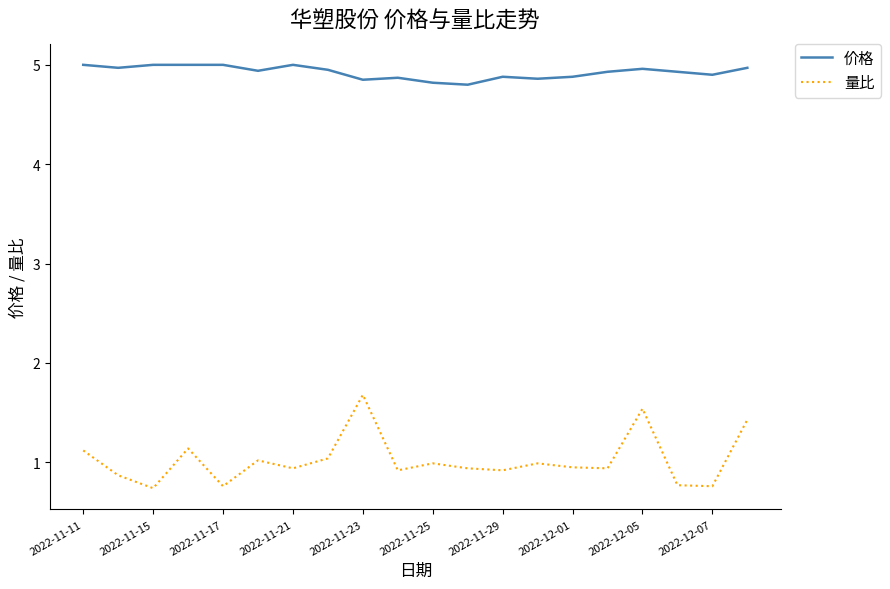

Which series has the largest range (max minus min)?

量比